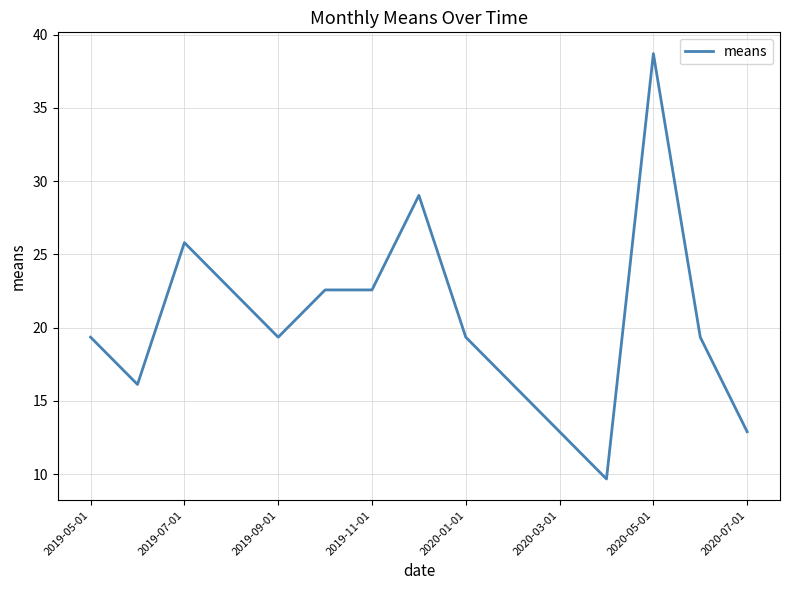

What is the difference between the maximum and minimum values?

29.0